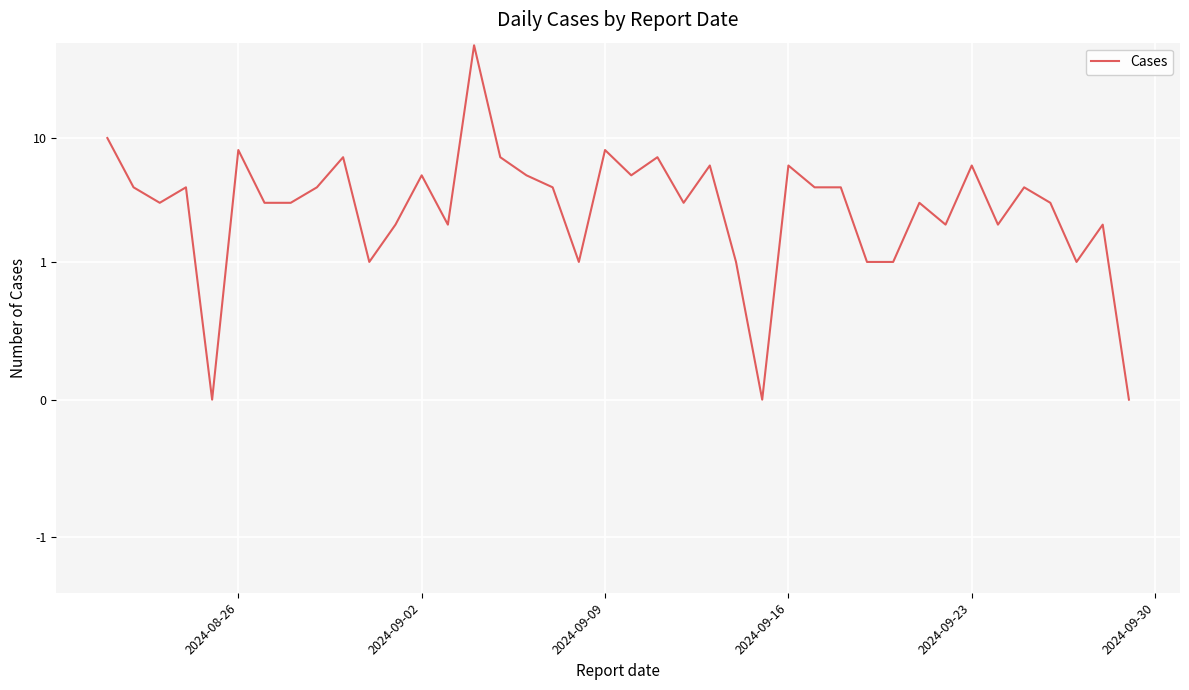

Reading left to right, list all the values displayed in this chart.

10	4	3	4	0	8	3	3	4	7	1	2	5	2	56	7	5	4	1	8	5	7	3	6	1	0	6	4	4	1	1	3	2	6	2	4	3	1	2	0